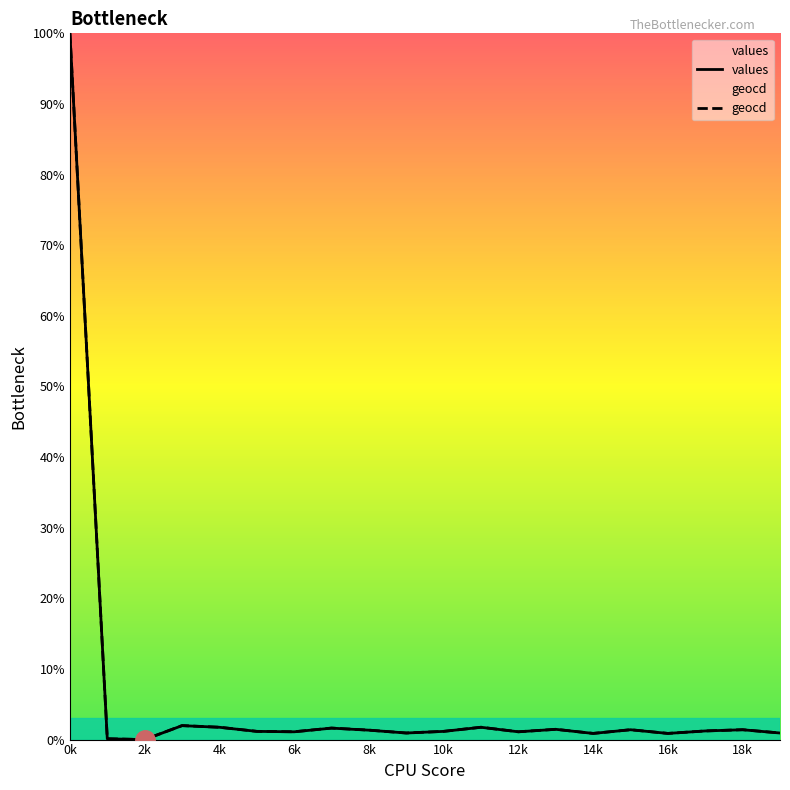

What is the value of the geocd point at the 16th from the left?

1.4